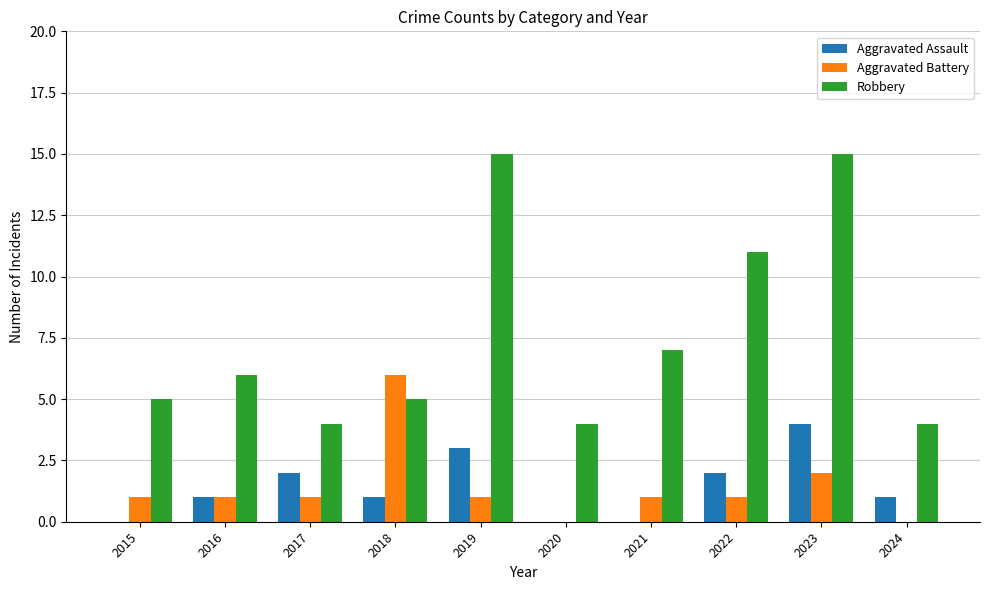

Reading right to left, what are all the values shown in this chart?

Aggravated Assault: 1	4	2	0	0	3	1	2	1	0
Aggravated Battery: 0	2	1	1	0	1	6	1	1	1
Robbery: 4	15	11	7	4	15	5	4	6	5